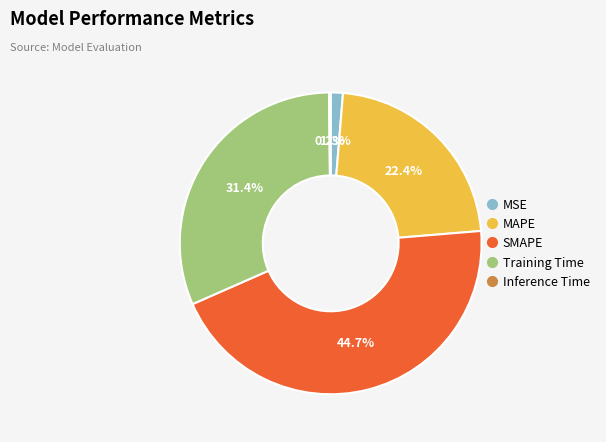

To the nearest percent, what portion does SMAPE represent?

45%